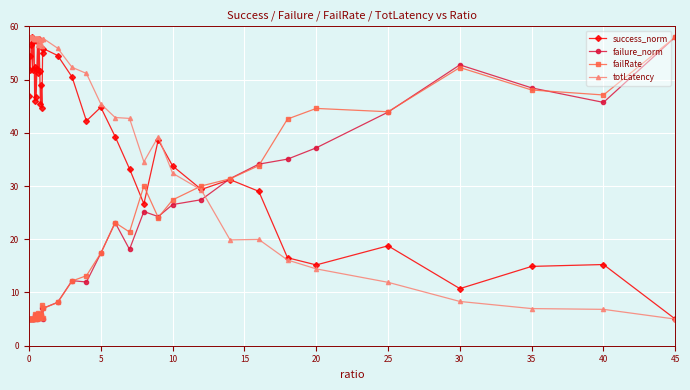

True or false: failure_norm and totLatency intersect in this chart.

True